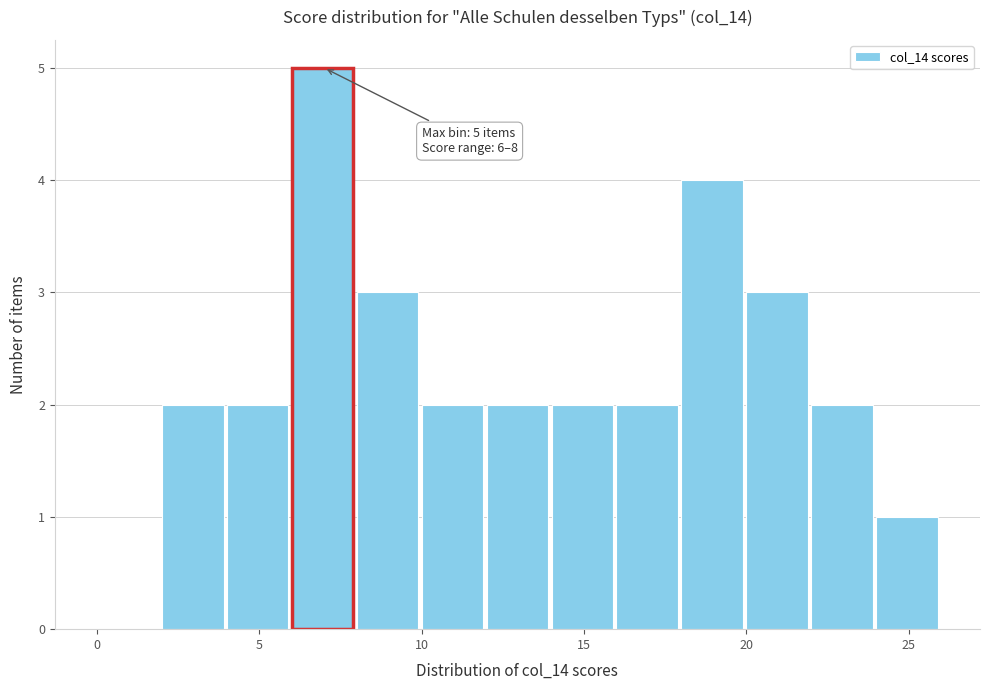

Over which range of the x-axis is the bar tallest?

6 to 8